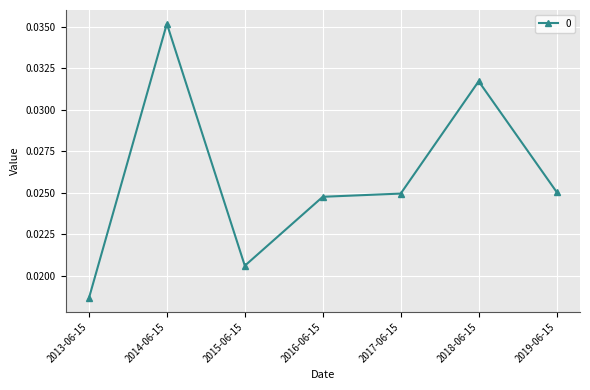

How many values are between 0 and 1?

7